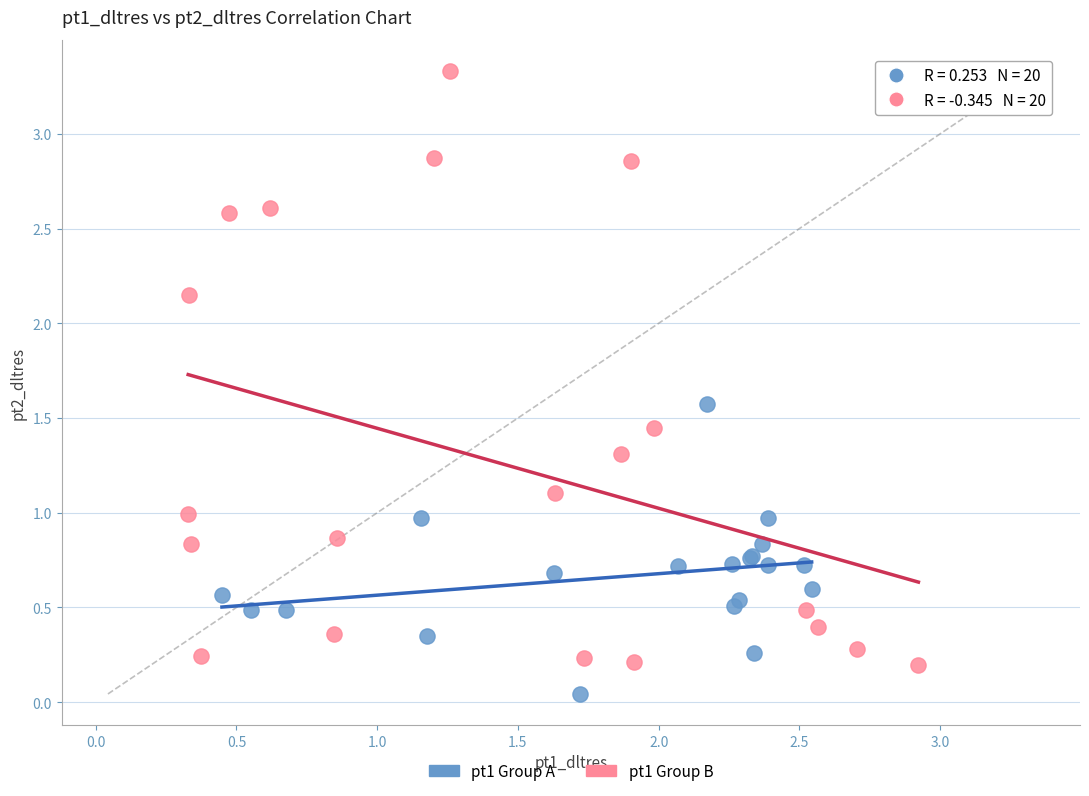

What are all the series names shown in the legend?

pt1 Group A, pt1 Group B